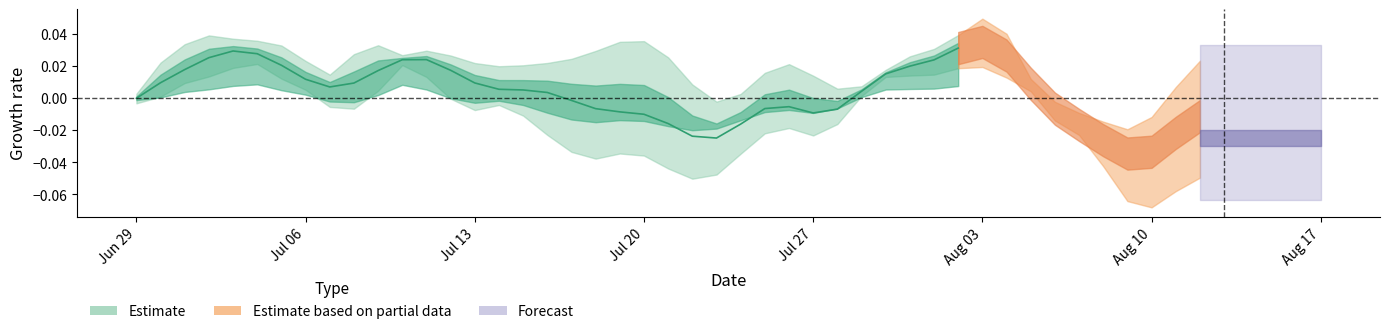

Where is the first local minimum?

8